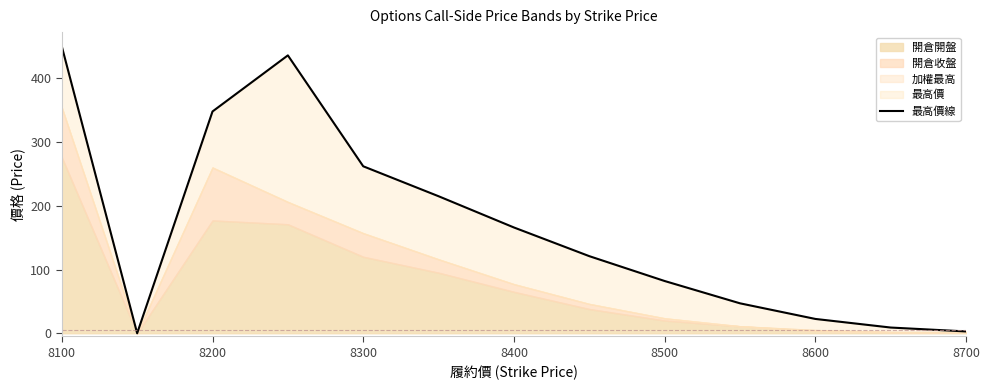

How many categories are shown in the chart?

13